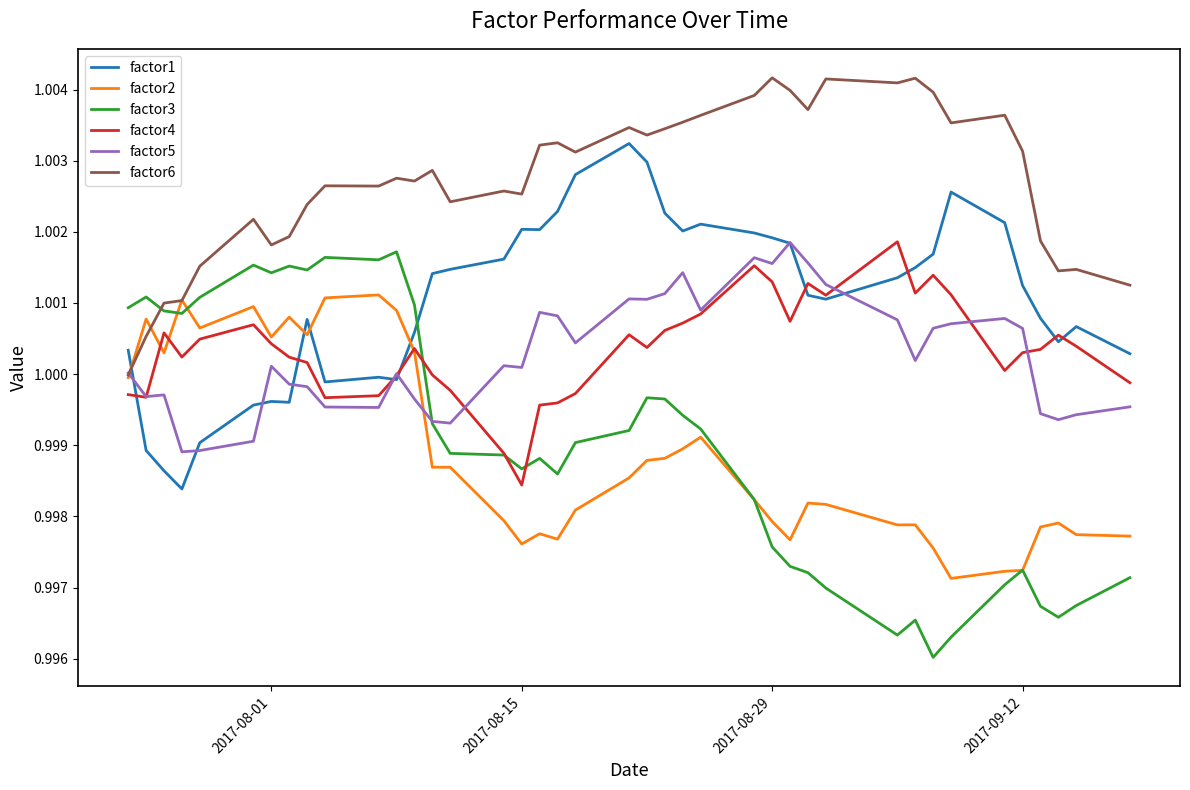

Which series has the widest spread of values?

factor3